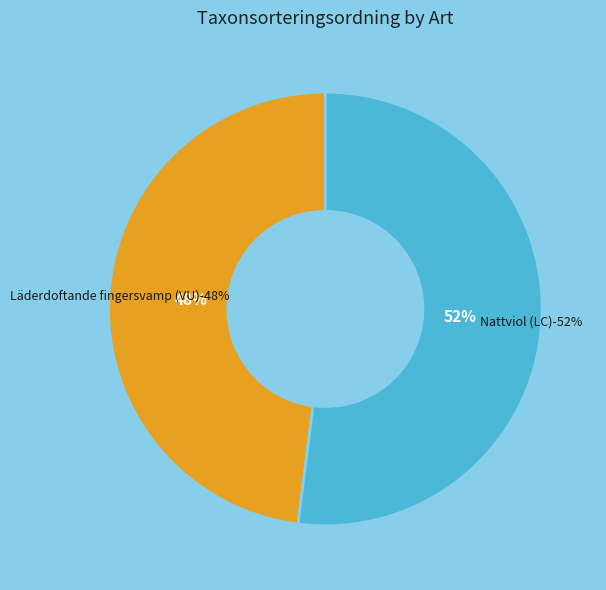

Combined, what portion of the pie is Läderdoftande fingersvamp (VU) and Nattviol (LC)?

100.0%